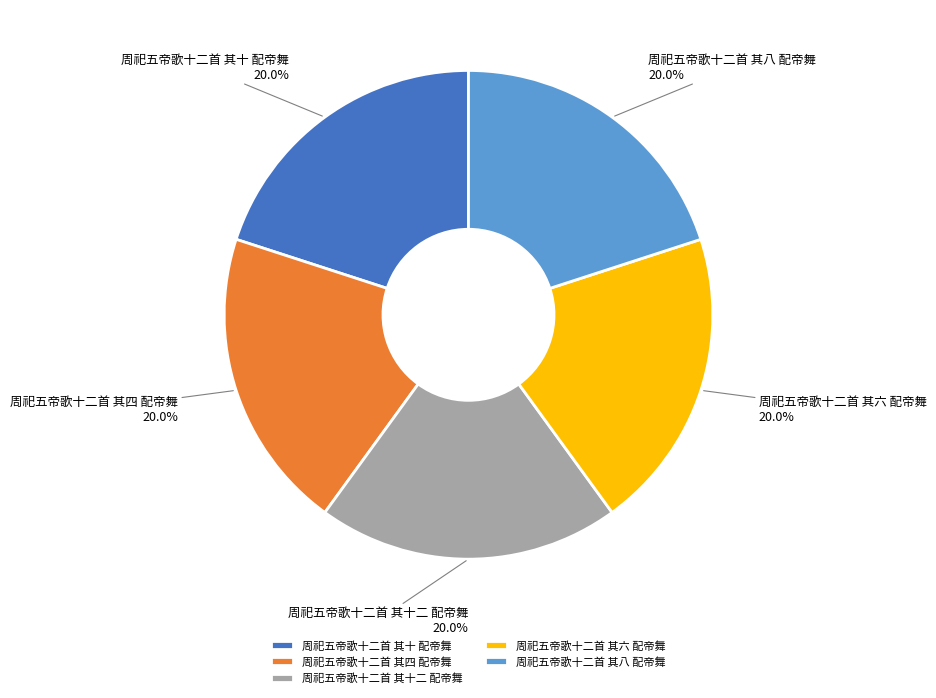

What is the ratio of the value at 周祀五帝歌十二首 其四 配帝舞 to the value at 周祀五帝歌十二首 其十二 配帝舞?

1.0